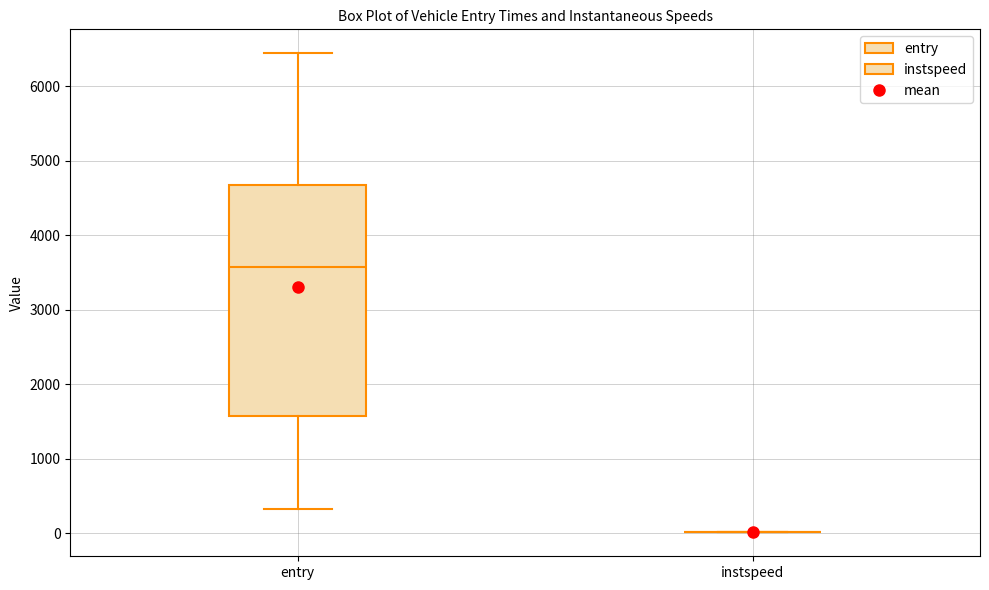

Where does the lower whisker of the box for entry end on the y-axis? The values are not printed on the chart, so give them approximately, as read against the axis.

300